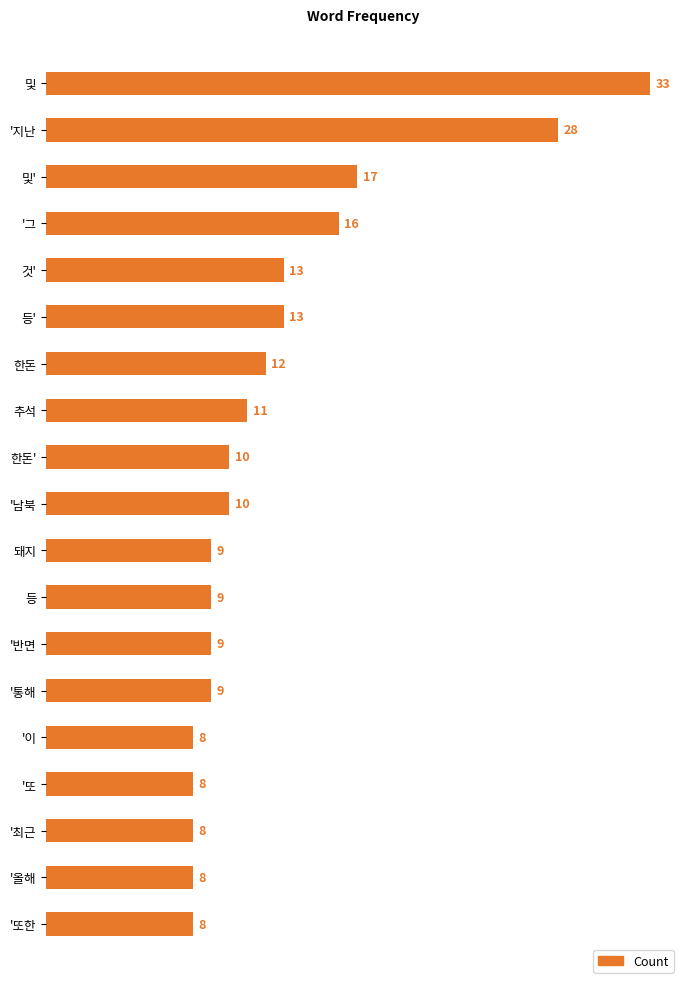

Approximately how many times larger is the value at 돼지 compared to '지난?

0.3